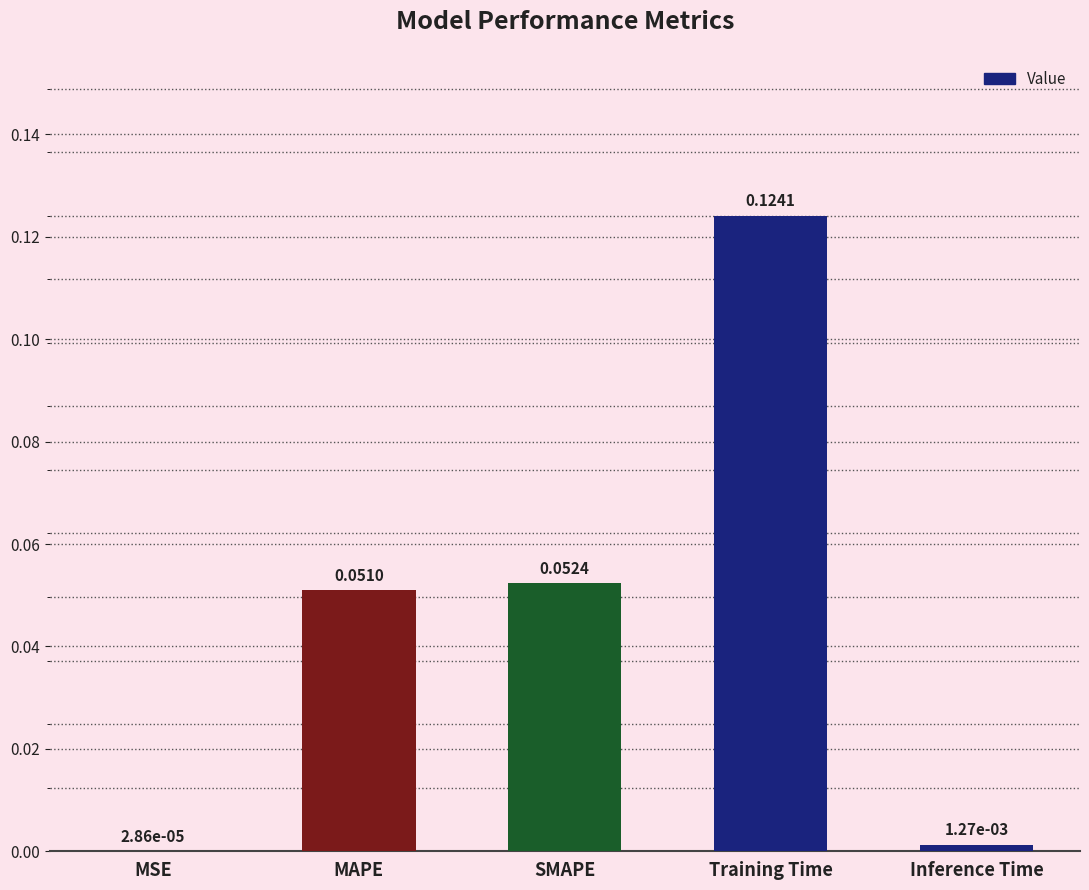

Where is the data nearest to the value 0?

MSE